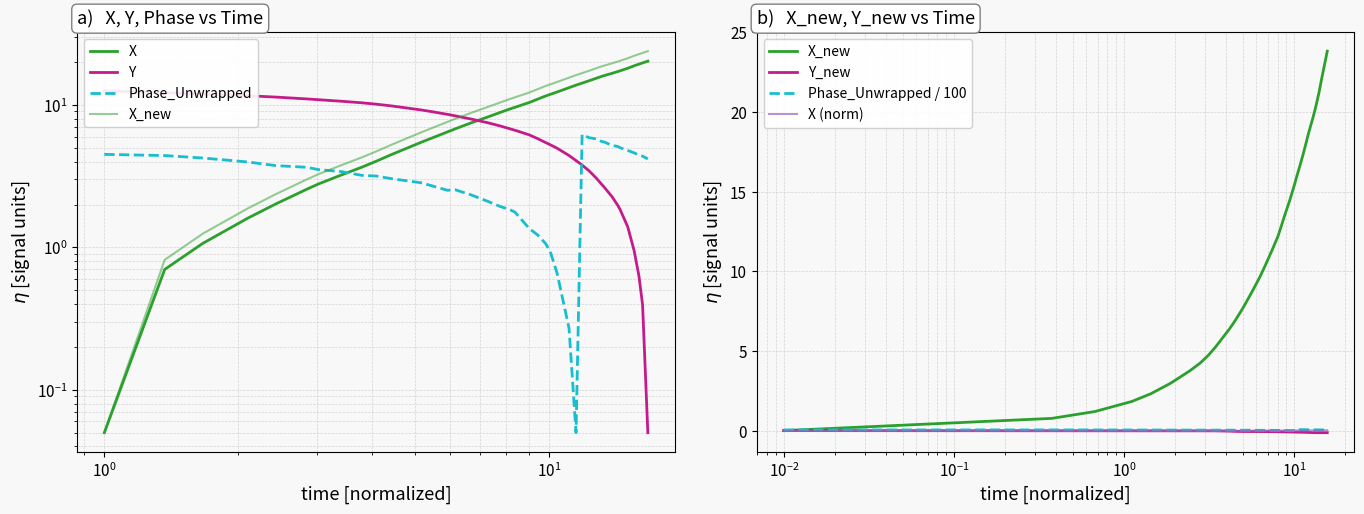

True or false: X_new has more than 0 interior local peaks.

False